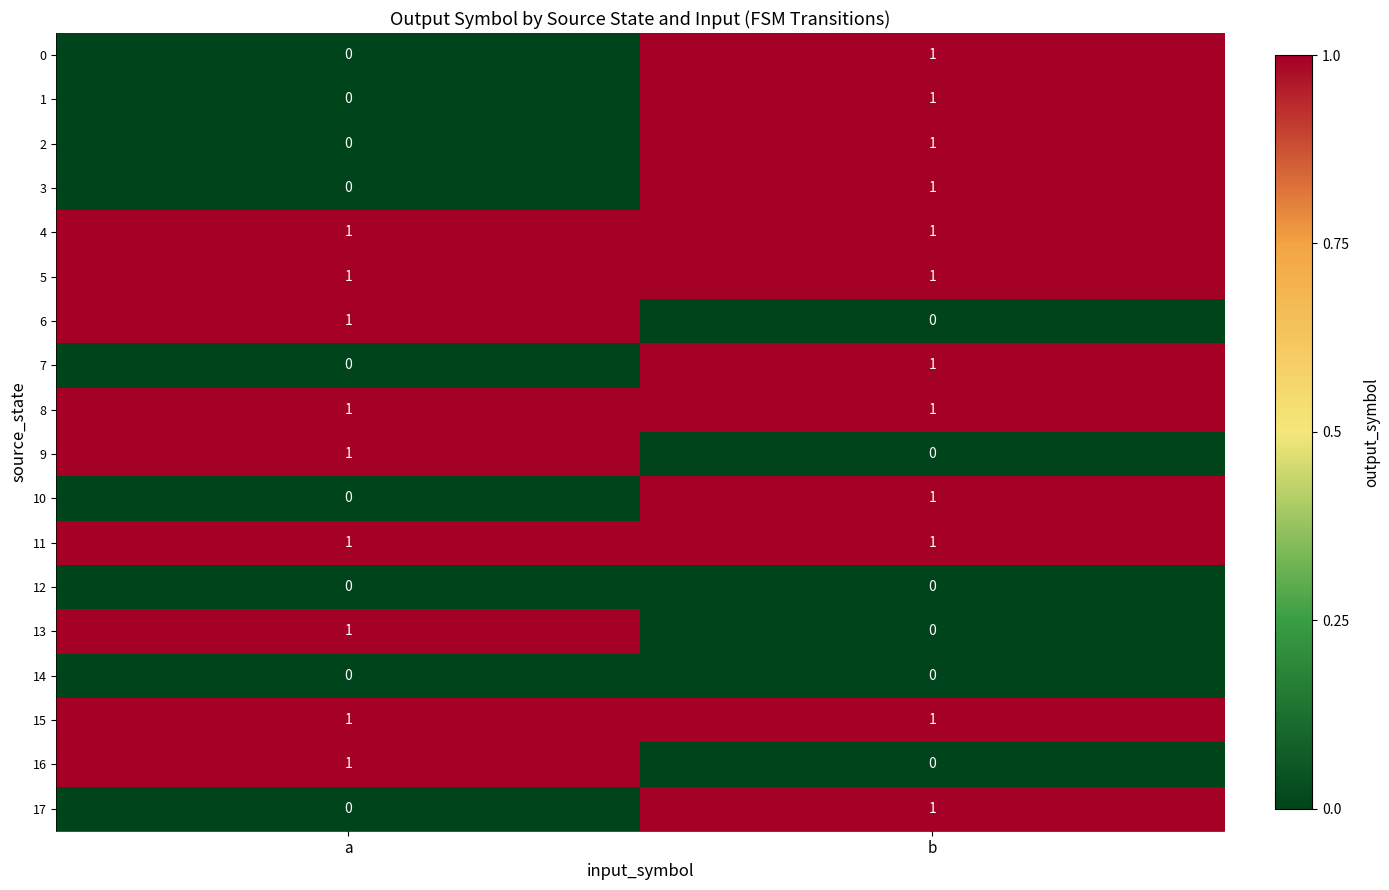

At how many categories does at least one series exceed 0?

2